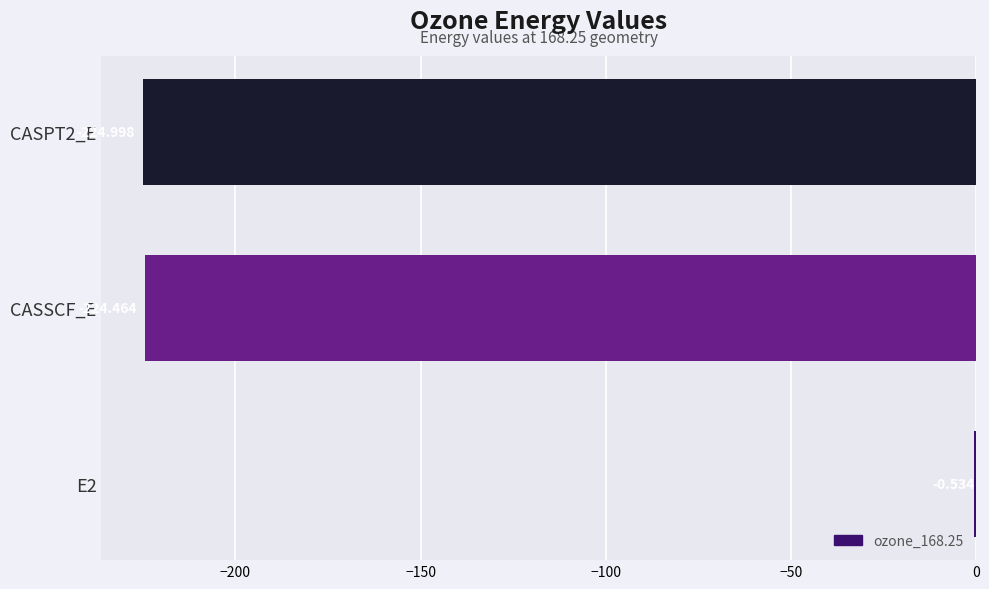

Which has a higher value, CASPT2_E or CASSCF_E?

CASSCF_E